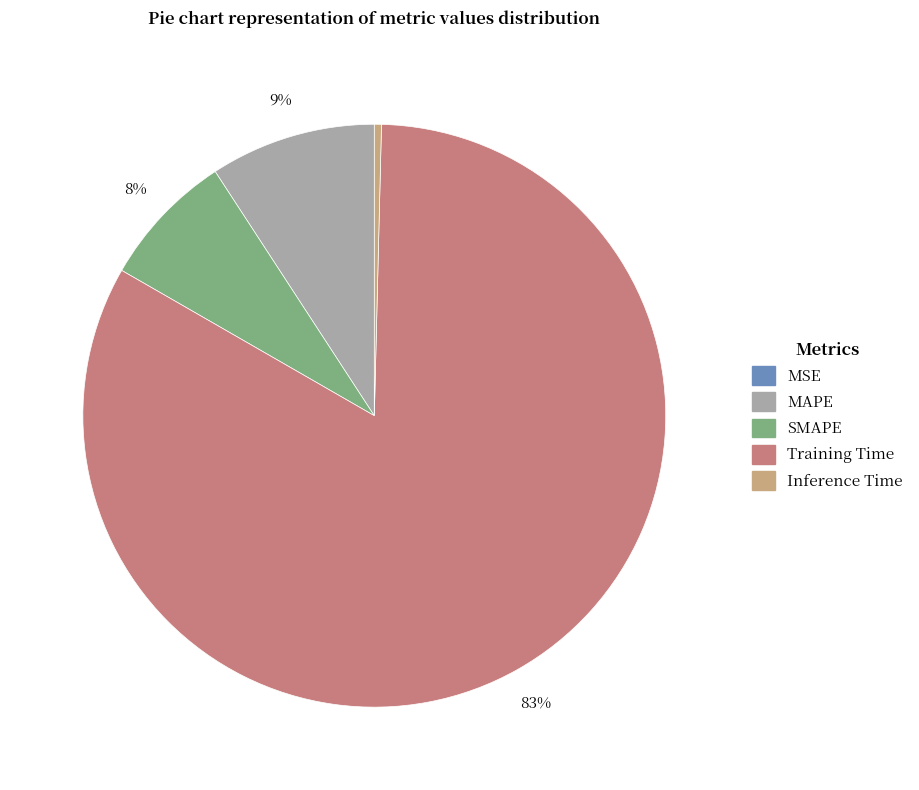

Combined, do MAPE and Training Time account for over 50%?

Yes